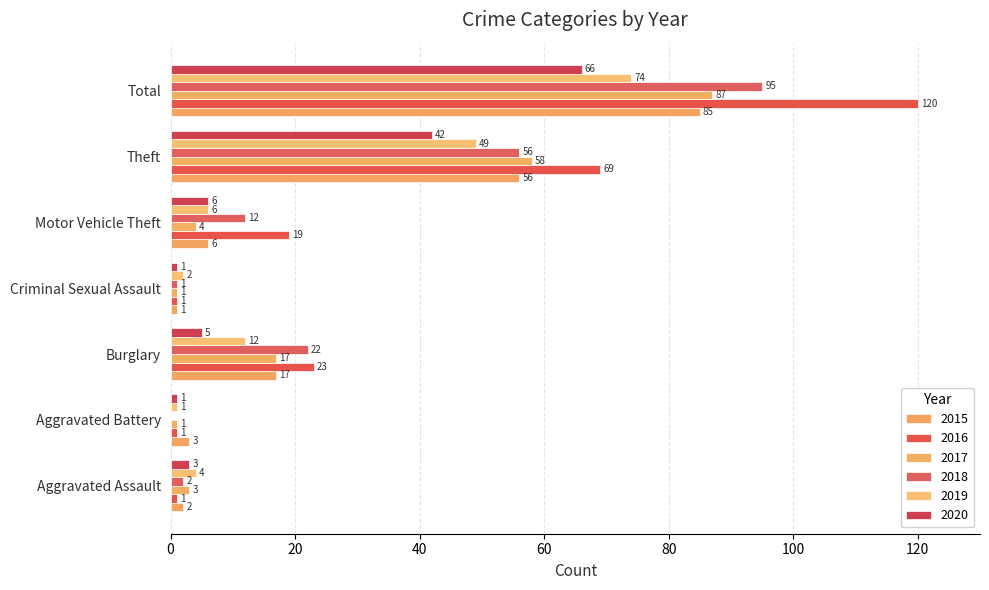

Is the value of 2019 at Criminal Sexual Assault greater than the value of 2018 at Total?

No